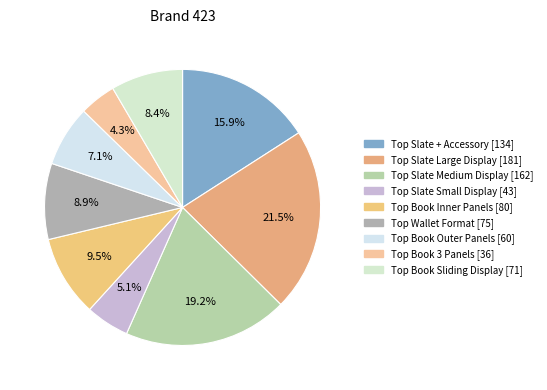

How many segments does this pie chart have?

9